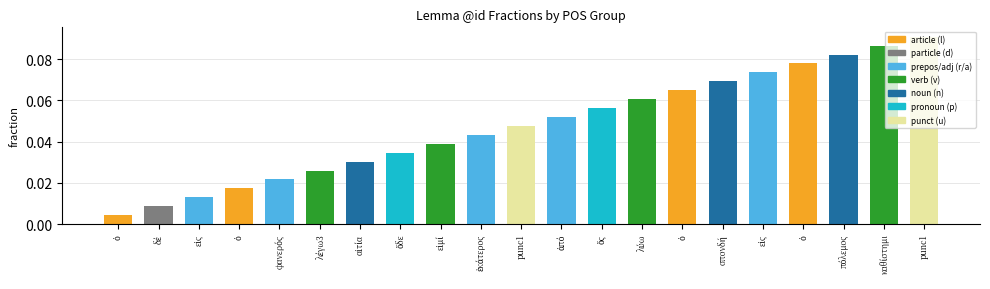

What is the approximate value at καθίστημι?

0.1